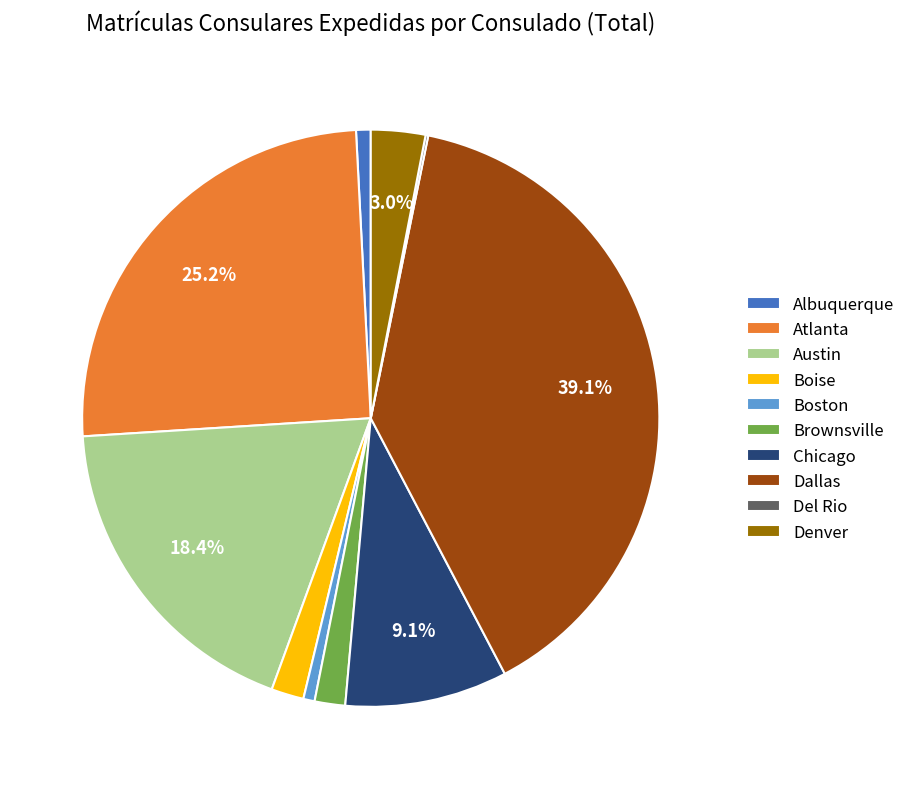

Combined, do Austin and Atlanta account for over 50%?

No